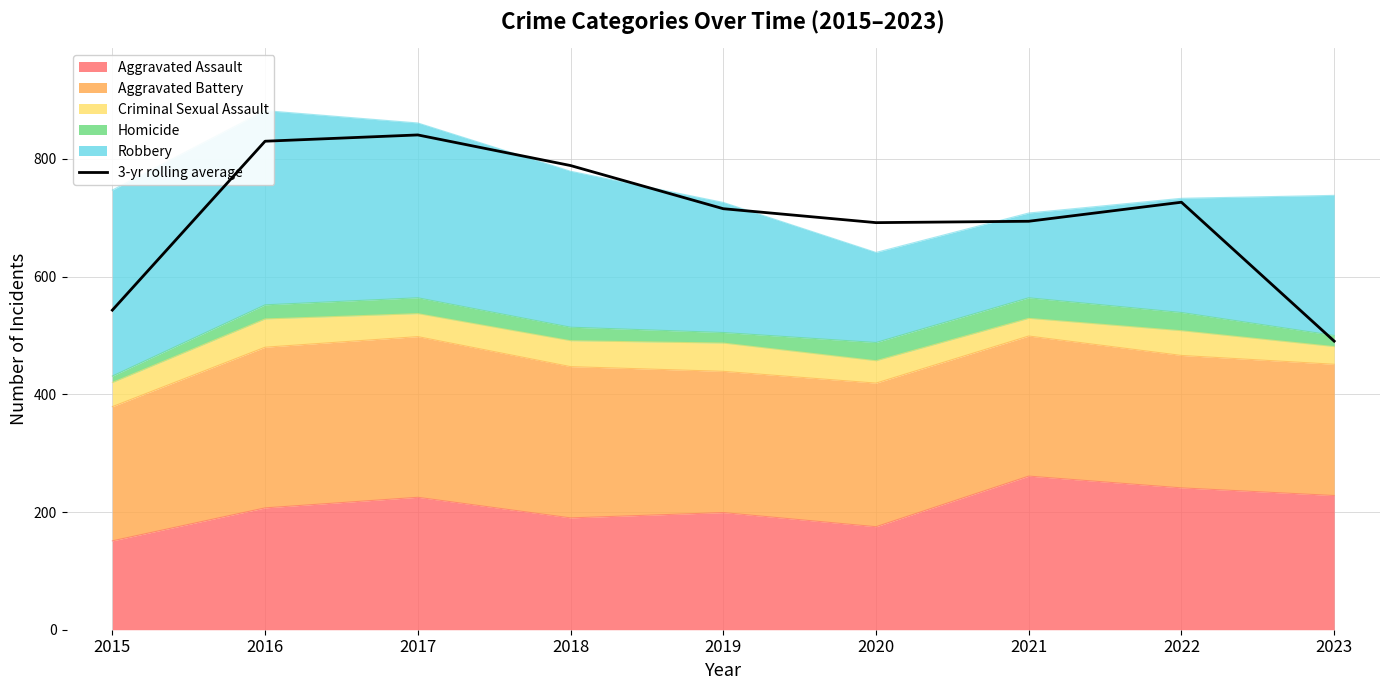

How many values are below 715?

4